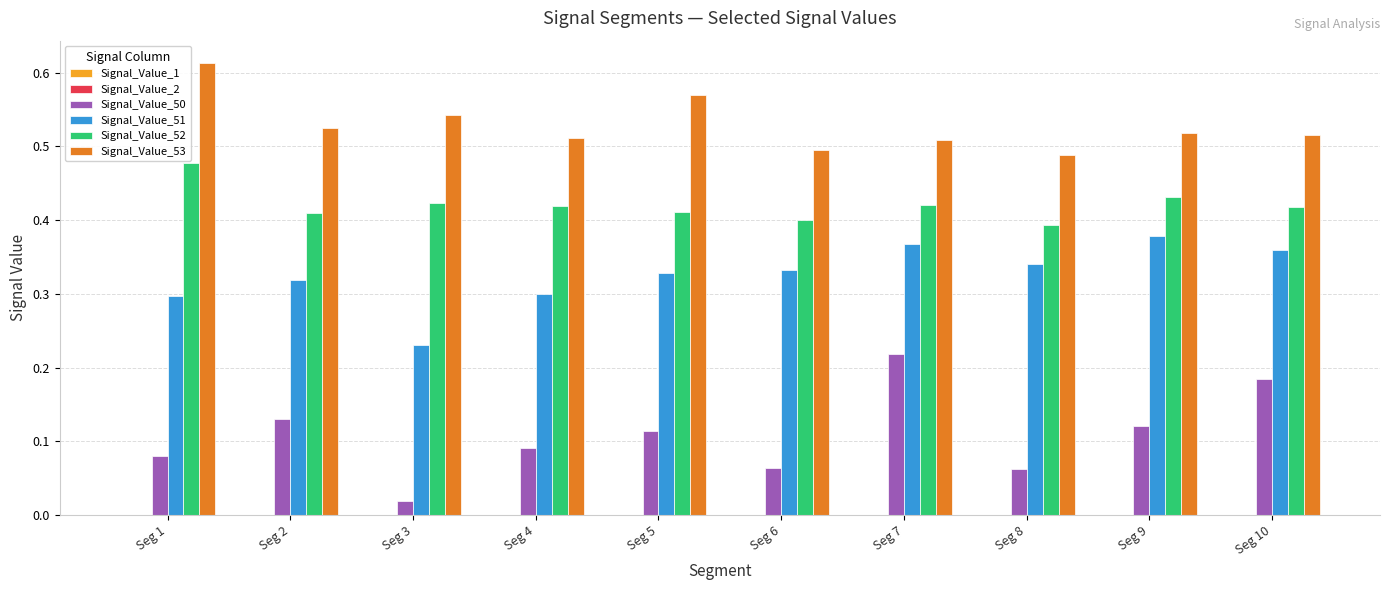

Which category has the highest value in the Signal_Value_50 series?

Seg 7